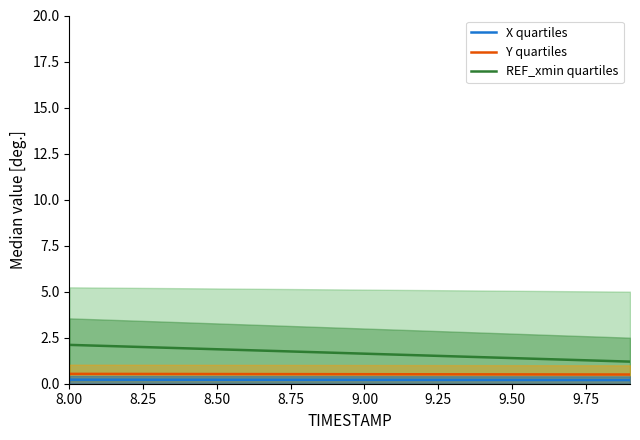

Which label corresponds to the largest value in the chart?

8.00